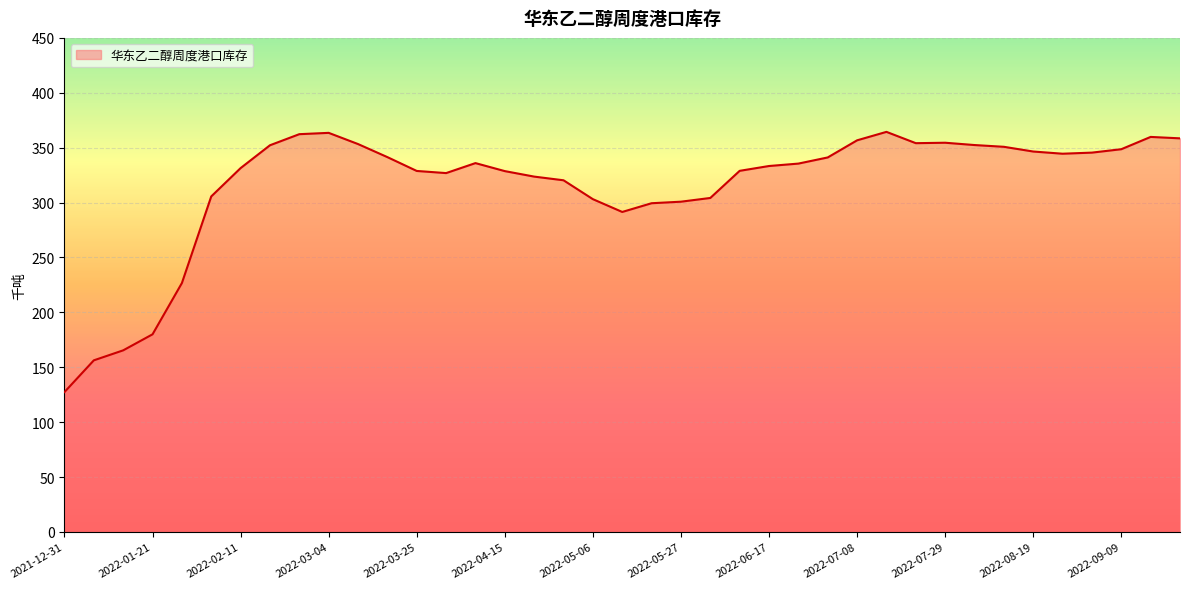

What is the smallest value displayed?

127.4